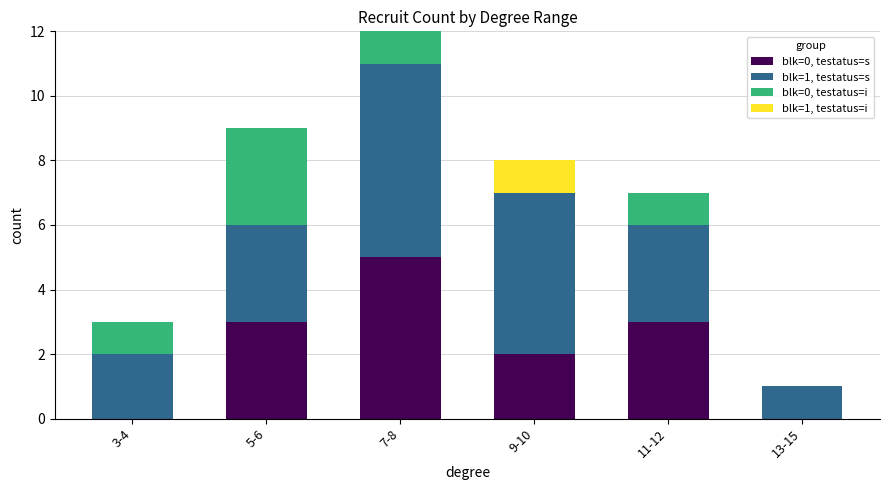

What are all the series names shown in the legend?

blk=0, testatus=s, blk=1, testatus=s, blk=0, testatus=i, blk=1, testatus=i